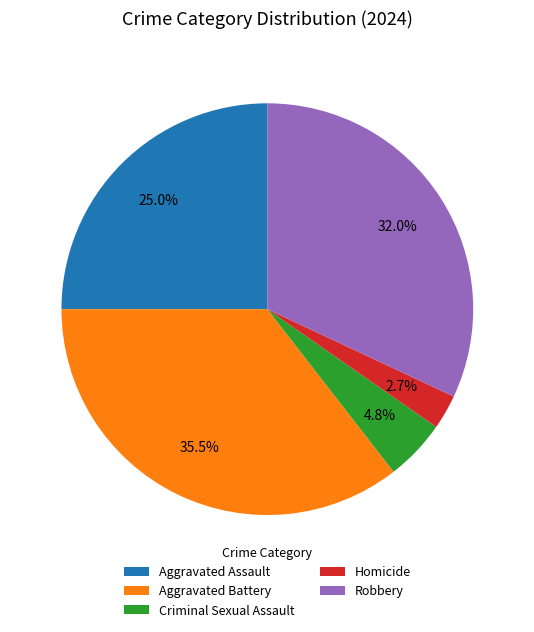

Is there a majority slice in this chart?

No